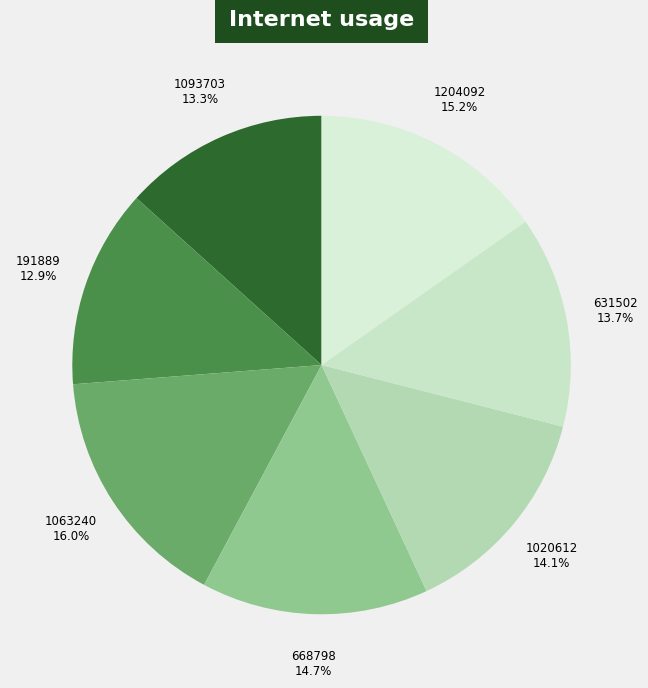

Count the number of slices in the pie.

7